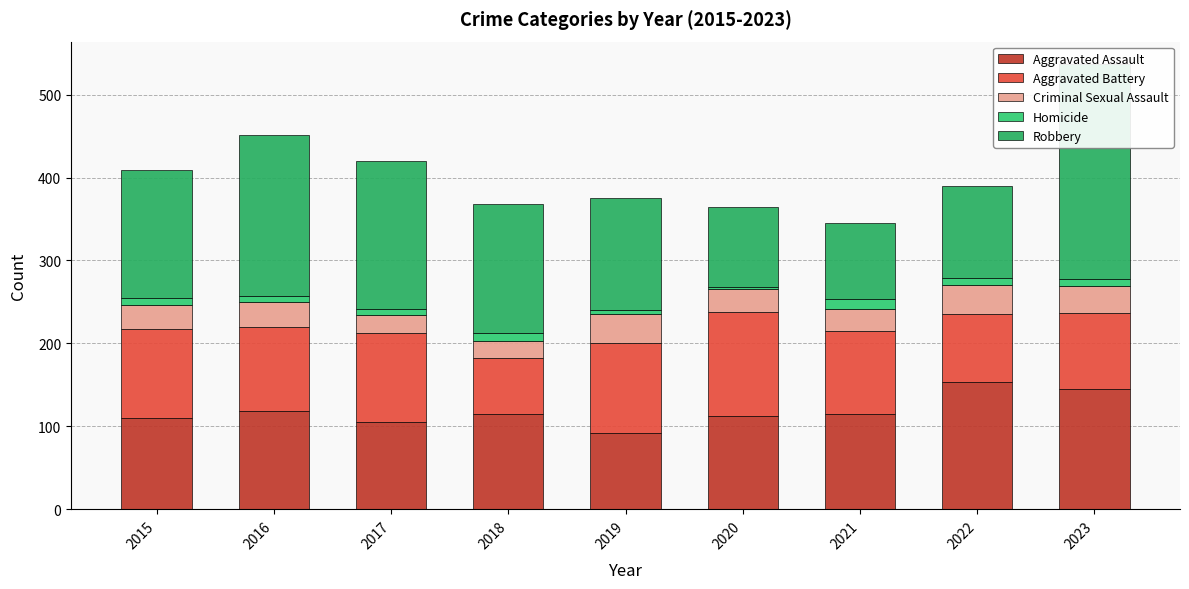

Does the chart contain any negative values?

No